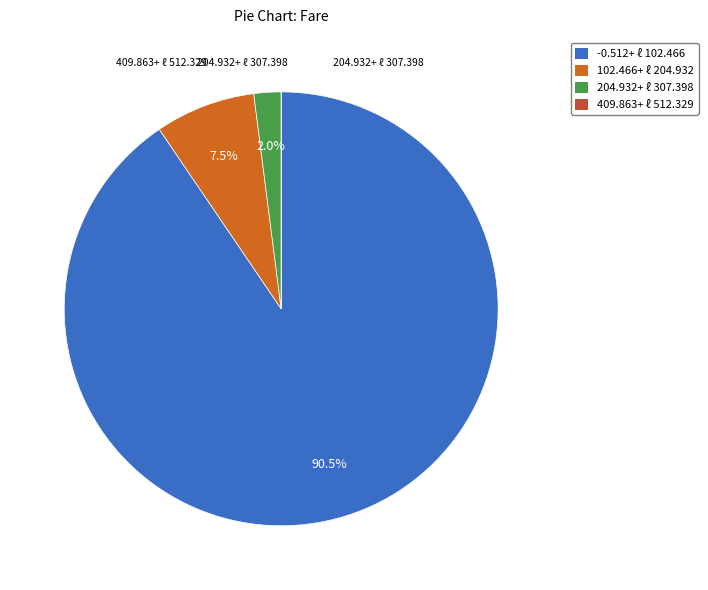

Is there a majority slice in this chart?

Yes